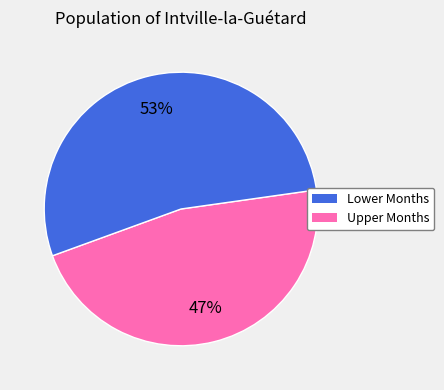

To the nearest percent, what is the average slice percentage?

50%